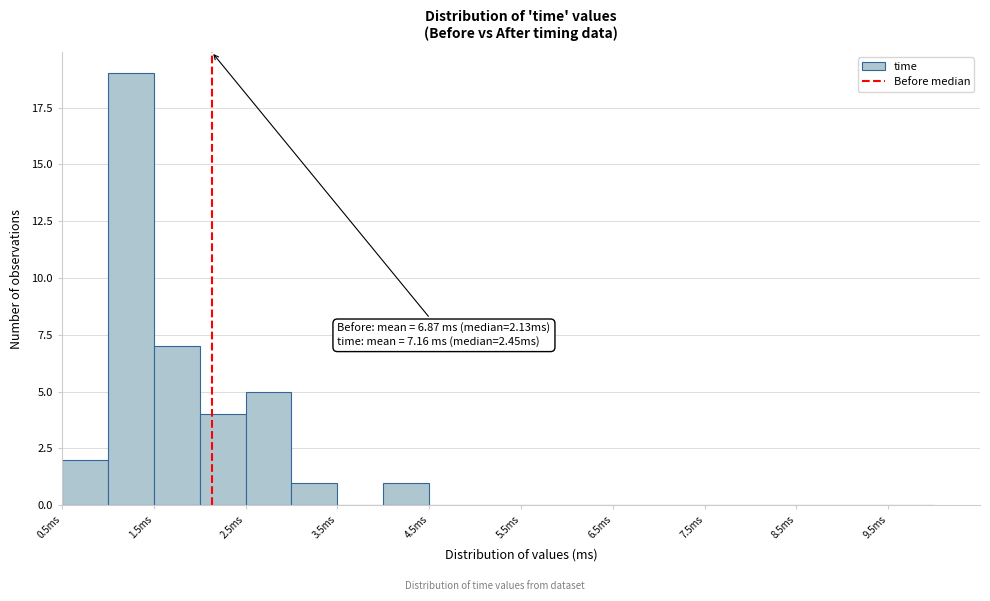

Over which range of the x-axis is the bar tallest?

1.0 to 1.5